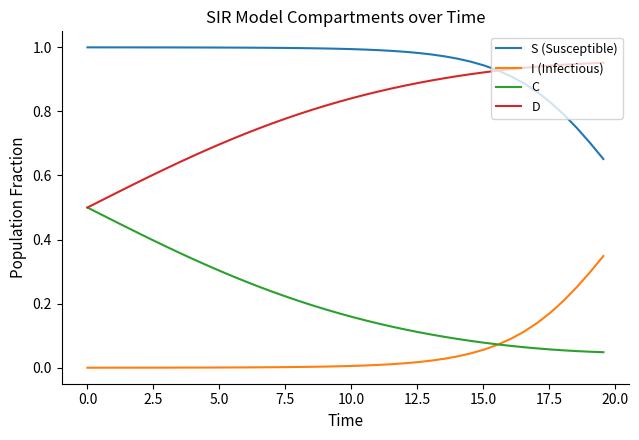

List the series in order of their overall mean, highest first.

S (Susceptible), D, C, I (Infectious)